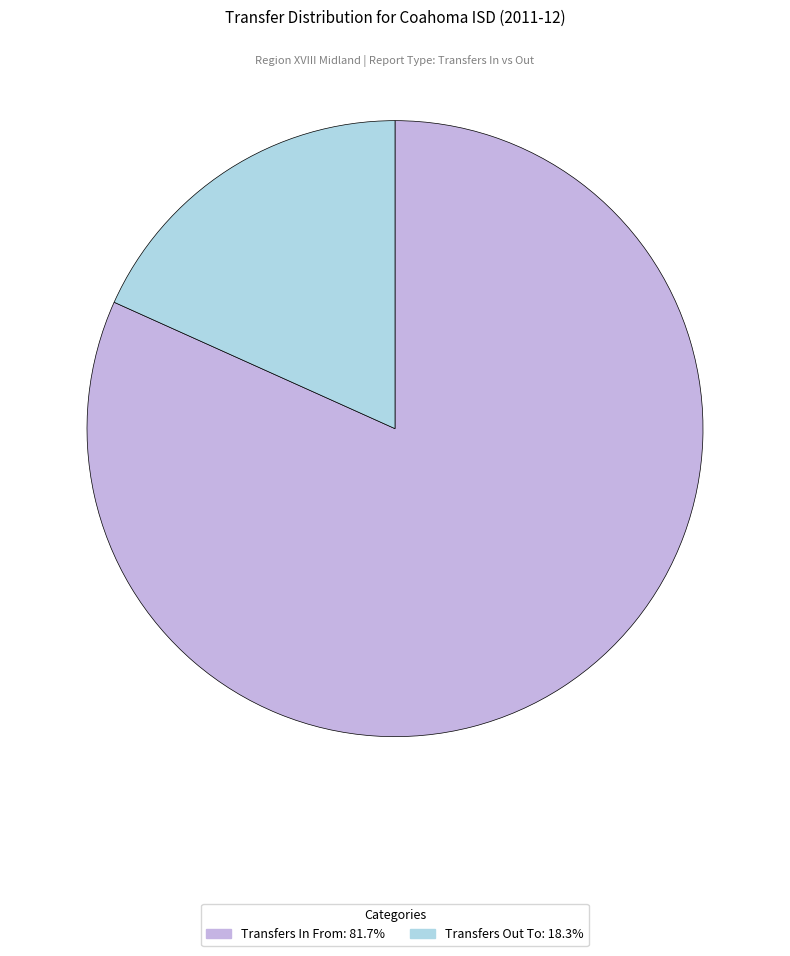

Is there any slice that represents more than half of the pie?

Yes